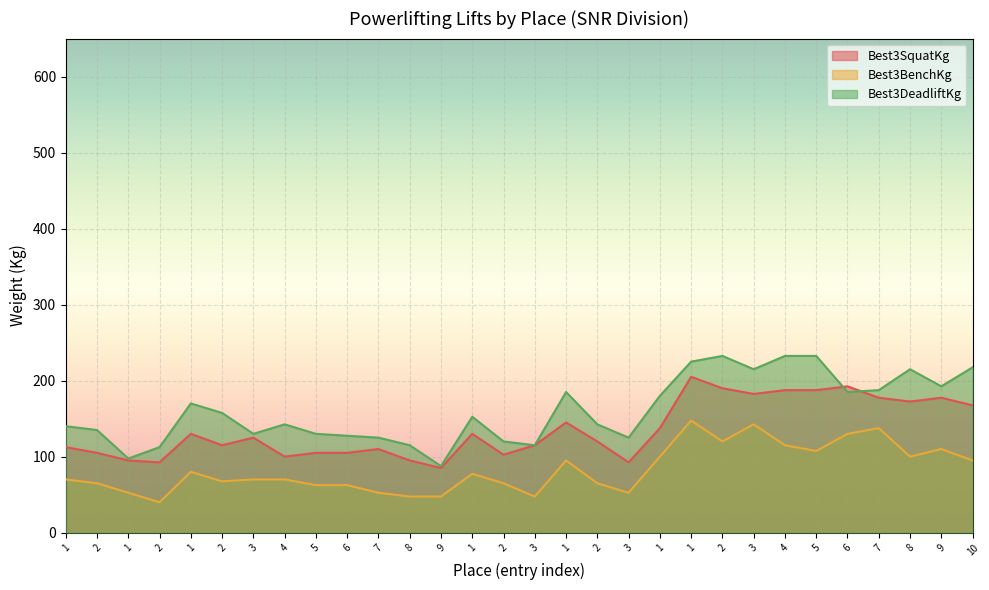

Which series has the largest range (max minus min)?

Best3DeadliftKg